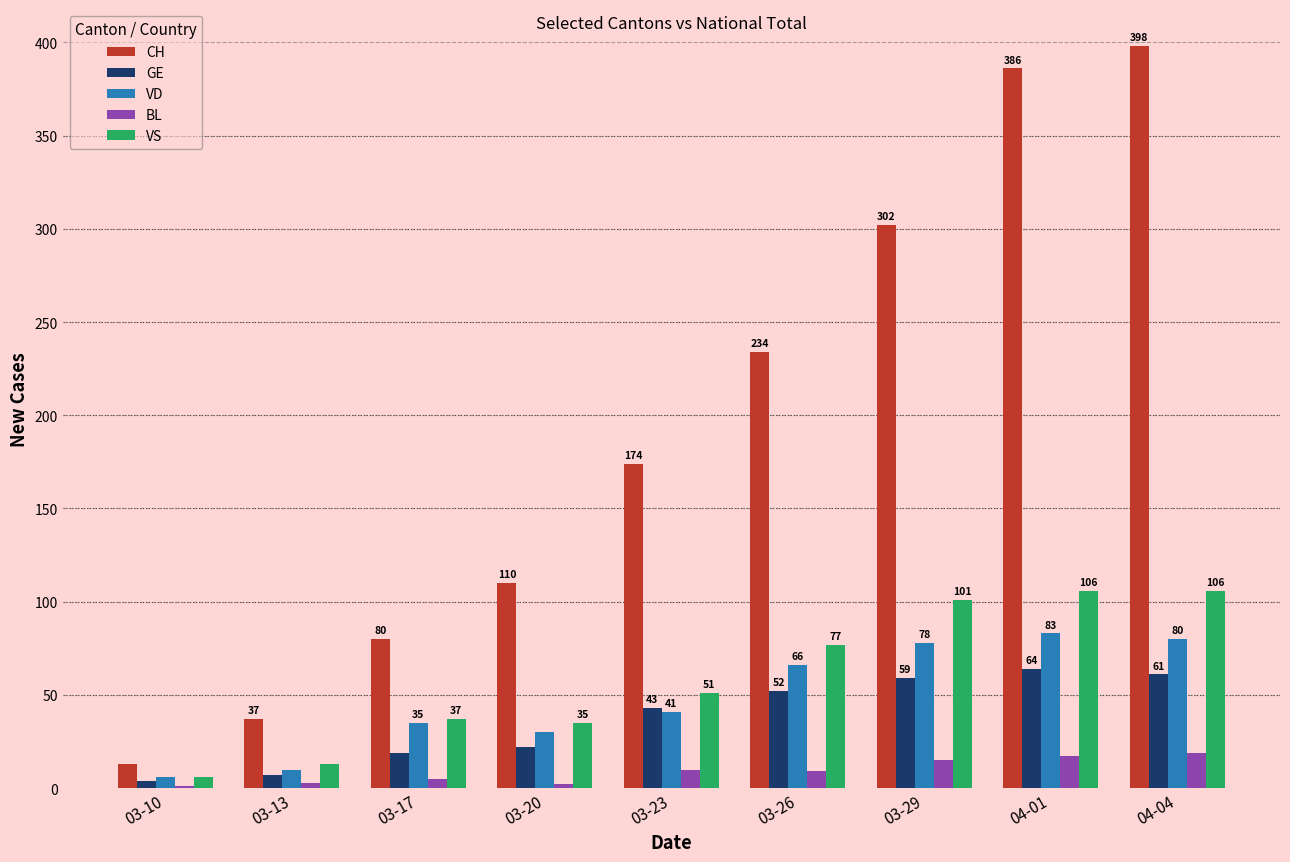

Reading right to left, list all the values displayed in this chart.

CH: 04-04=398	04-01=386	03-29=302	03-26=234	03-23=174	03-20=110	03-17=80	03-13=37	03-10=13
GE: 04-04=61	04-01=64	03-29=59	03-26=52	03-23=43	03-20=22	03-17=19	03-13=7	03-10=4
VD: 04-04=80	04-01=83	03-29=78	03-26=66	03-23=41	03-20=30	03-17=35	03-13=10	03-10=6
BL: 04-04=19	04-01=17	03-29=15	03-26=9	03-23=10	03-20=2	03-17=5	03-13=3	03-10=1
VS: 04-04=106	04-01=106	03-29=101	03-26=77	03-23=51	03-20=35	03-17=37	03-13=13	03-10=6